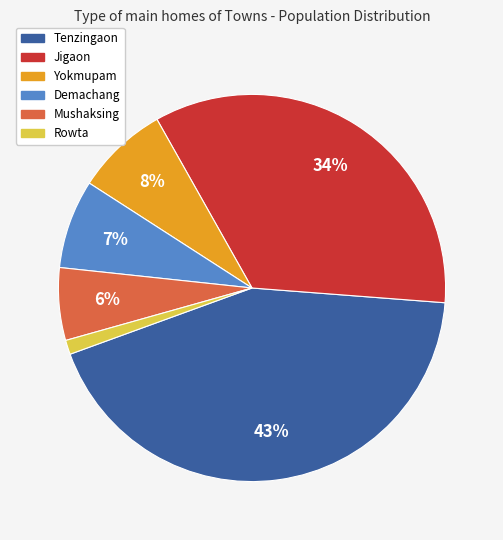

Does Demachang account for over 50% of the chart?

No